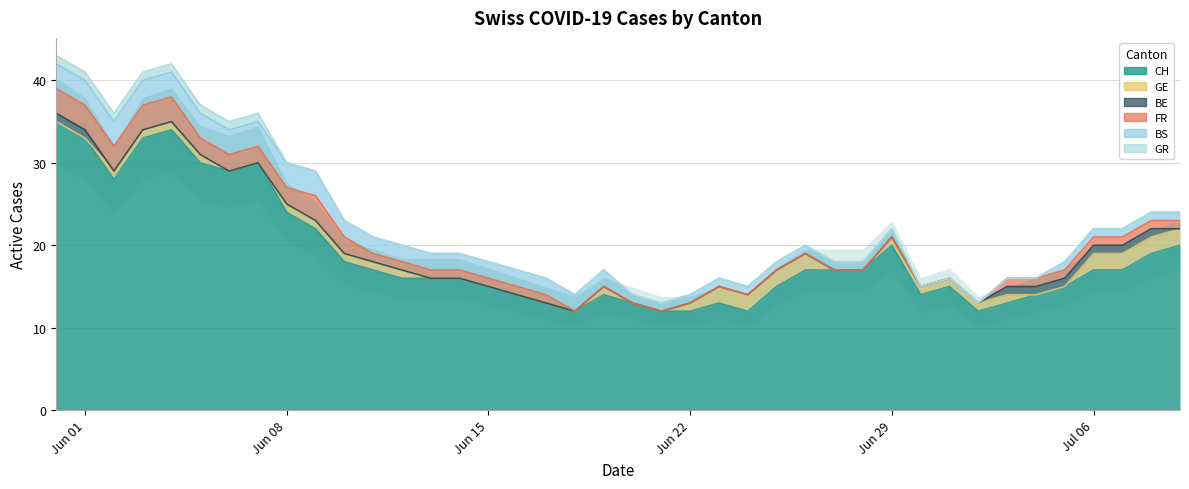

Is it true that GR equals 0 at 10?

True